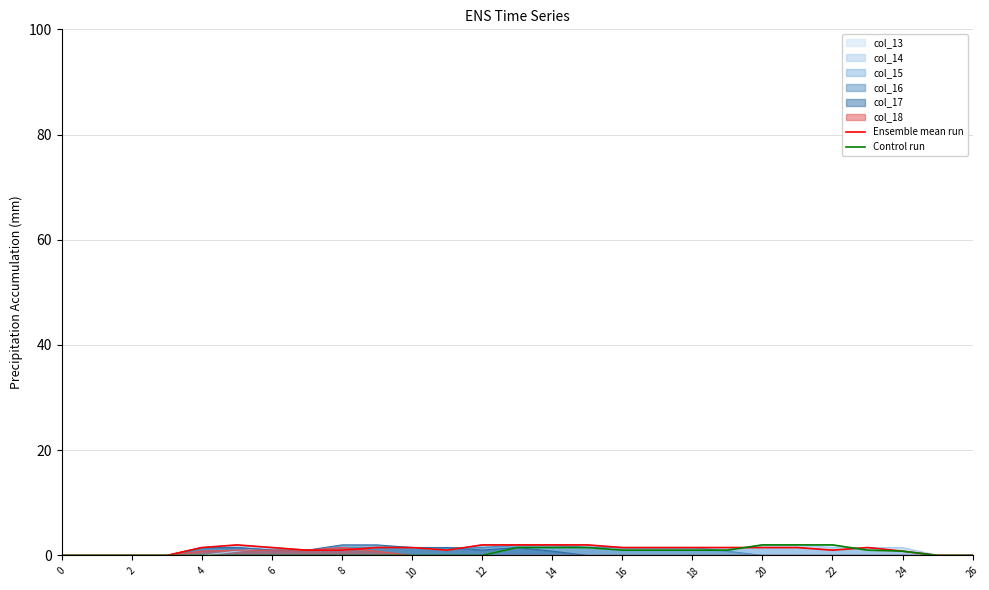

Which series changed the most between 0 and 20?

Control run